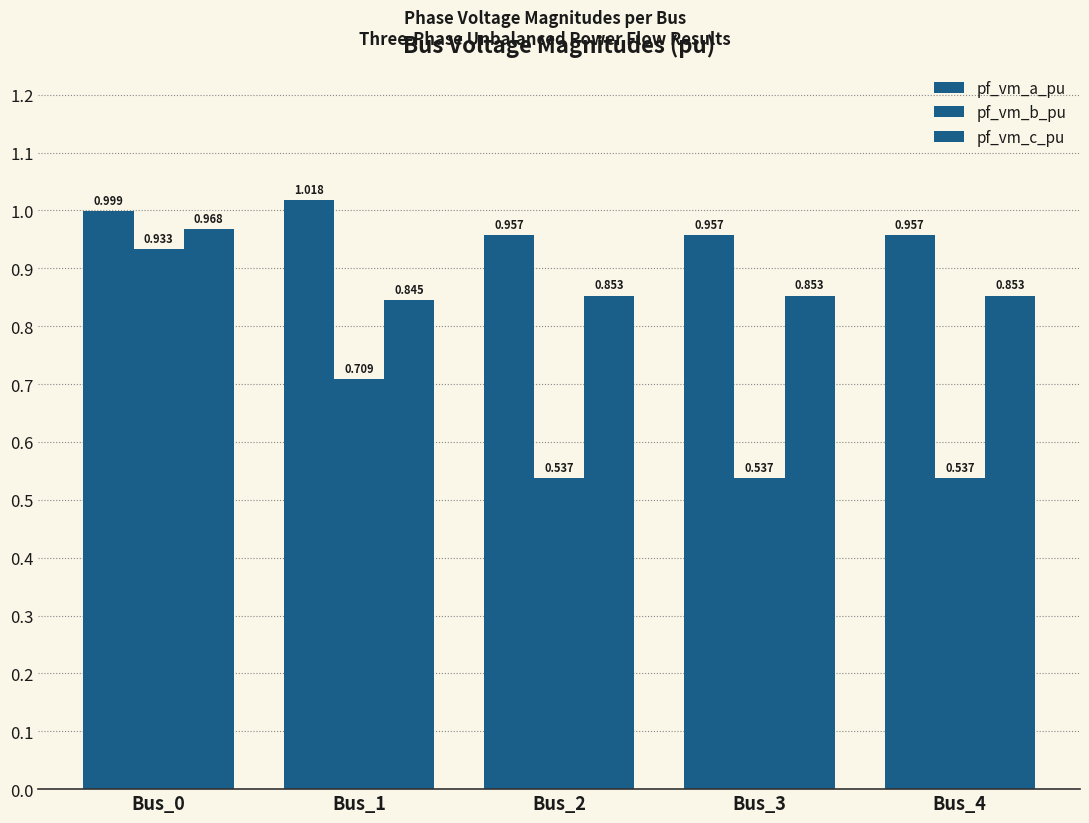

The value of pf_vm_a_pu at Bus_1 is 1.0. True or false?

True